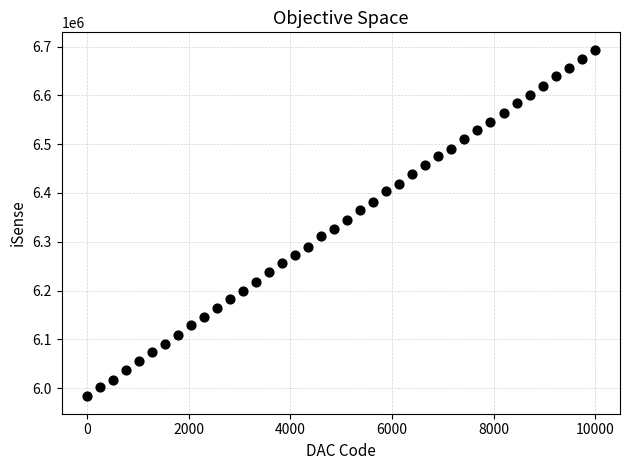

What is the range of X values (max minus min)?

9984